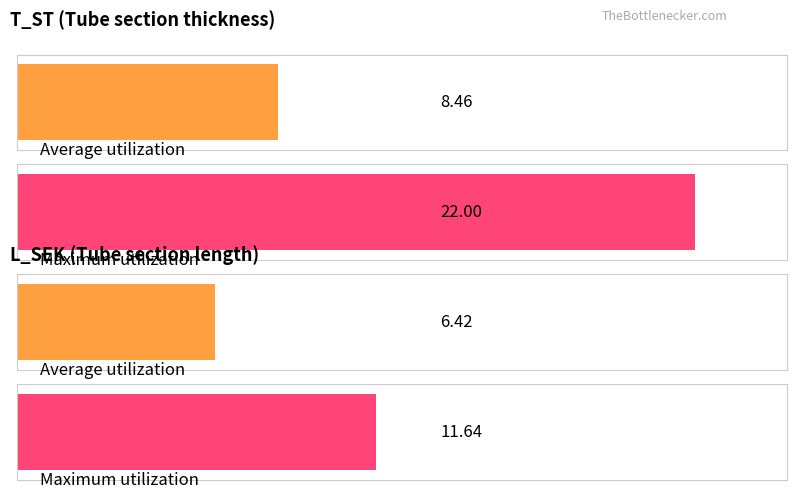

List the series in order of their peak value, highest first.

Maximum utilization, Average utilization